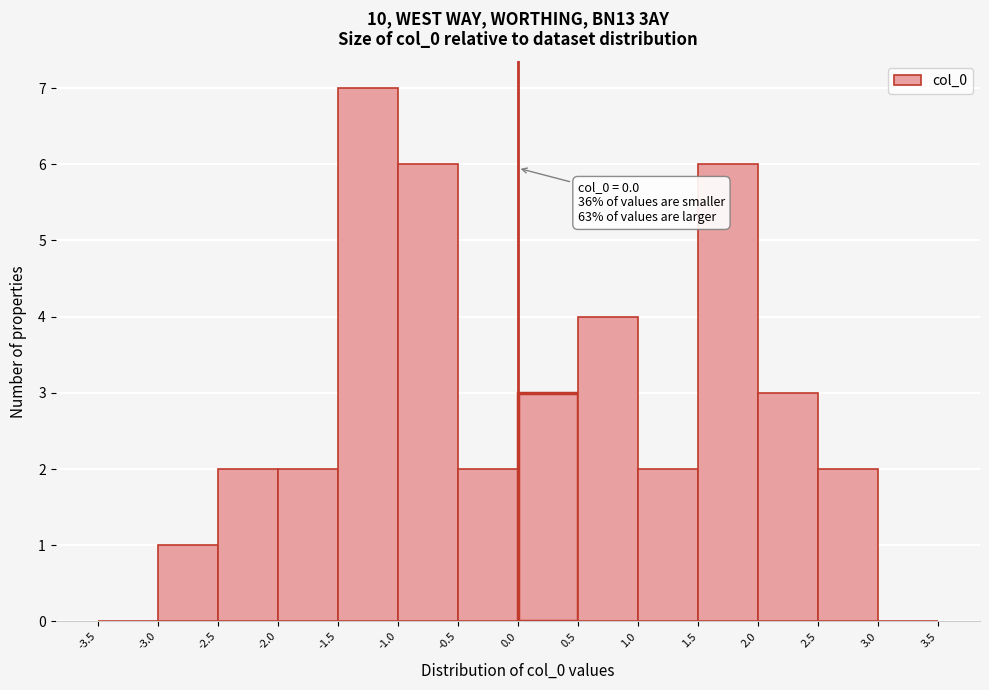

Which range on the x-axis has the tallest bar?

-1.5 to -1.0